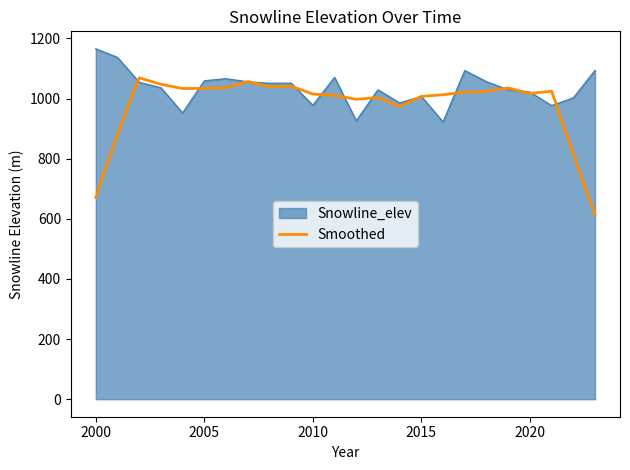

List the series in order of their peak value, lowest first.

Smoothed, Snowline_elev